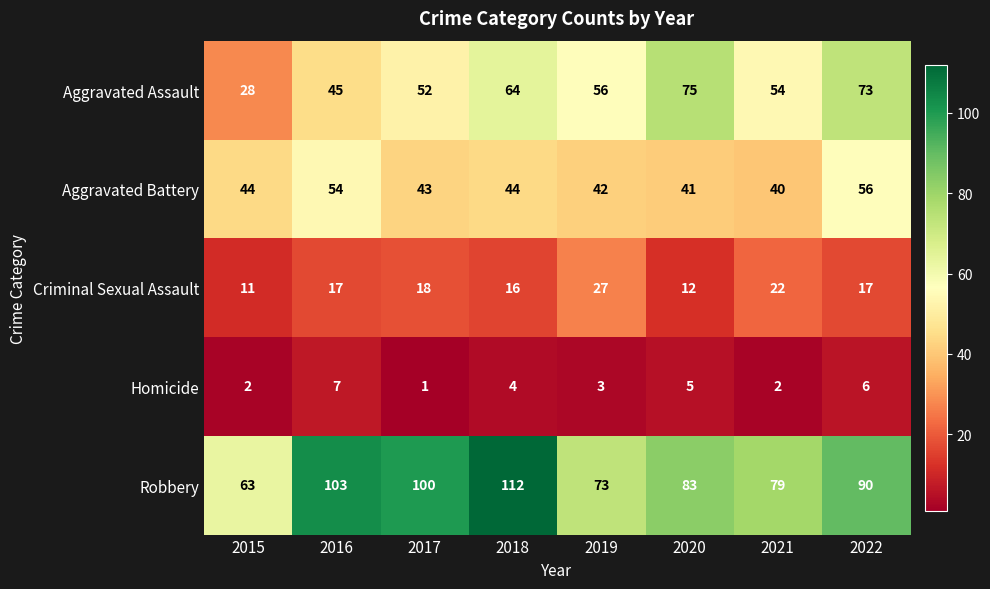

The value of Robbery at 2015 is 41. True or false?

False